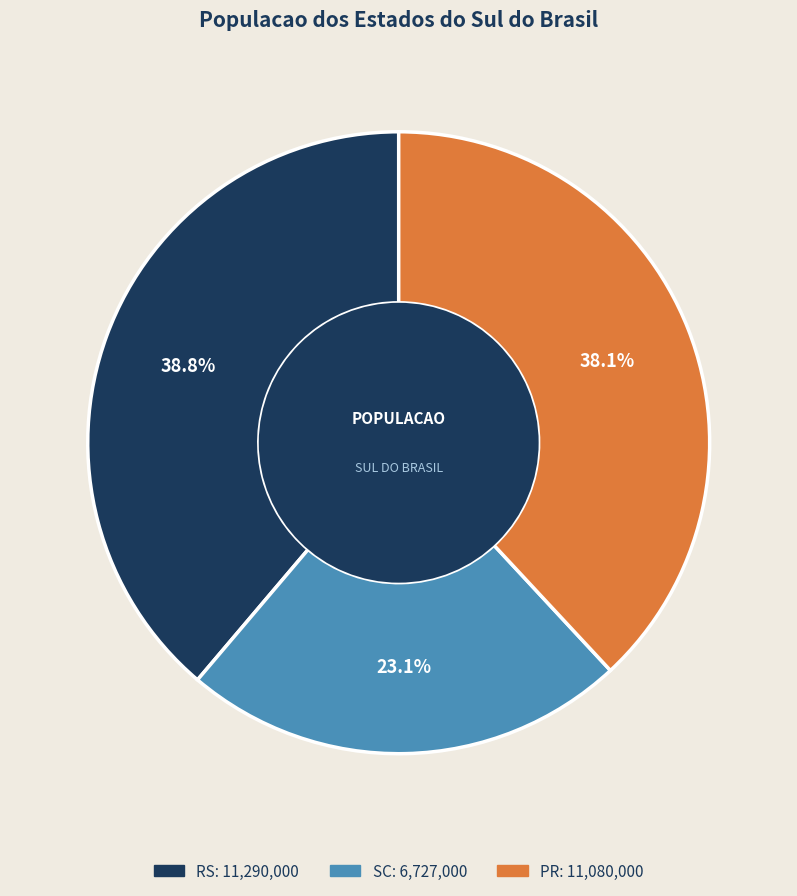

Which has a higher value, SC or PR?

PR